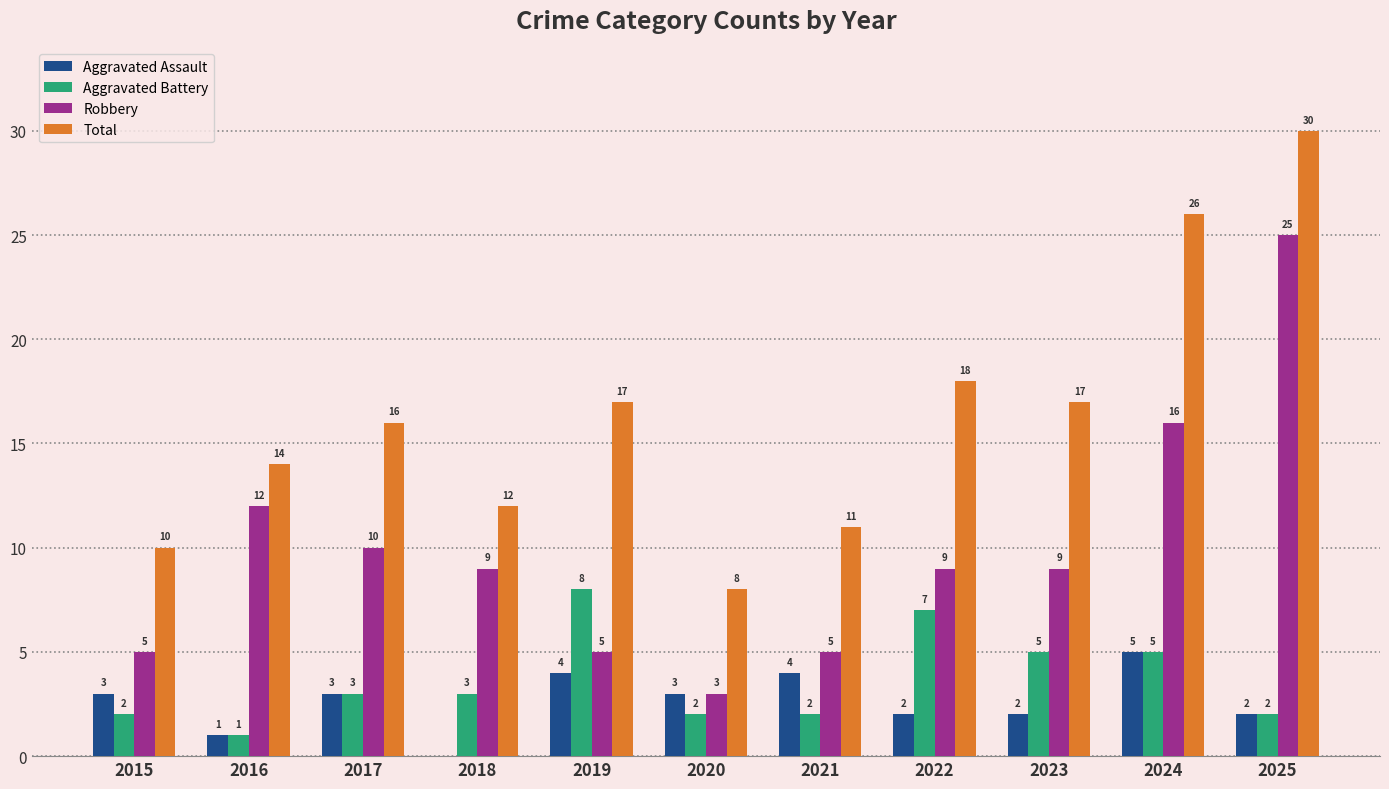

What is the greatest value displayed?

30